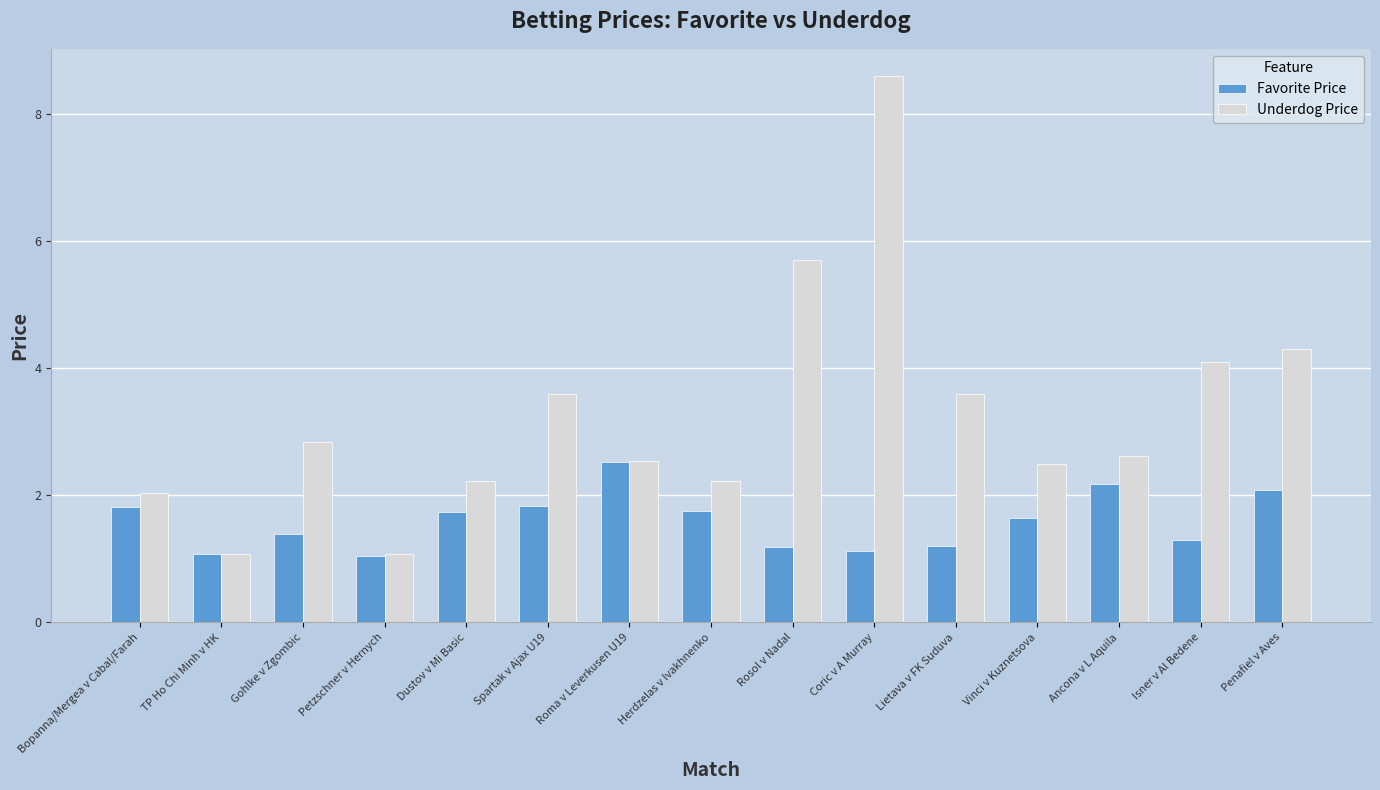

How many groups of bars are there?

15